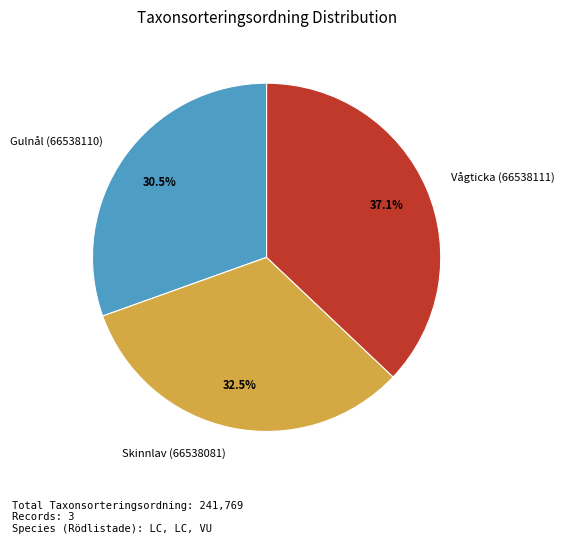

Approximately how many times larger is the value at Gulnål (66538110) compared to Vågticka (66538111)?

0.8